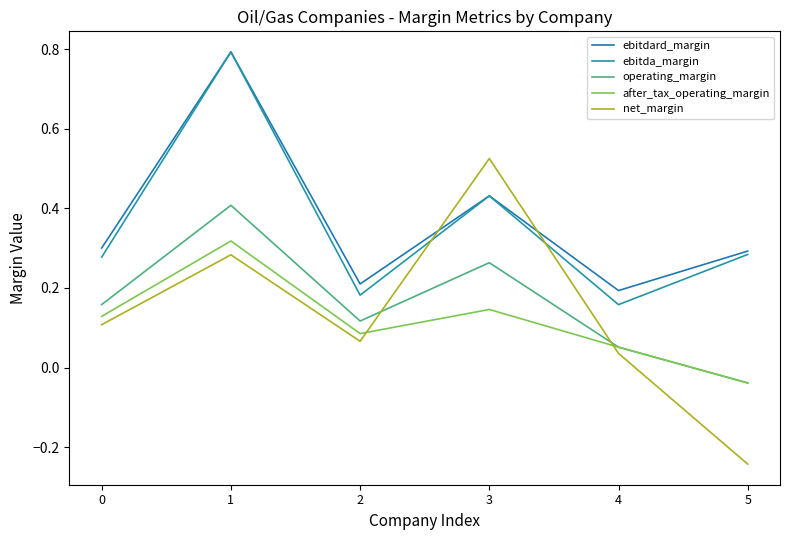

Does the chart have visible grid lines?

No